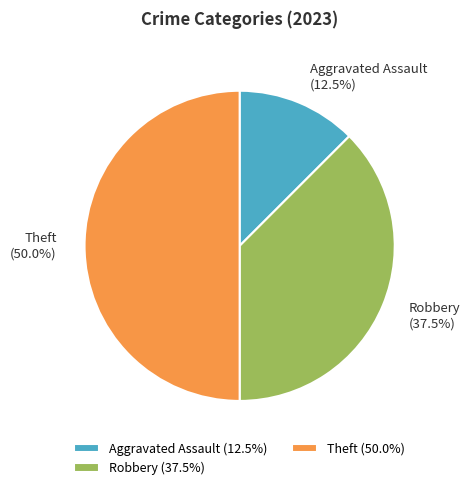

Is Robbery the majority of the pie?

No